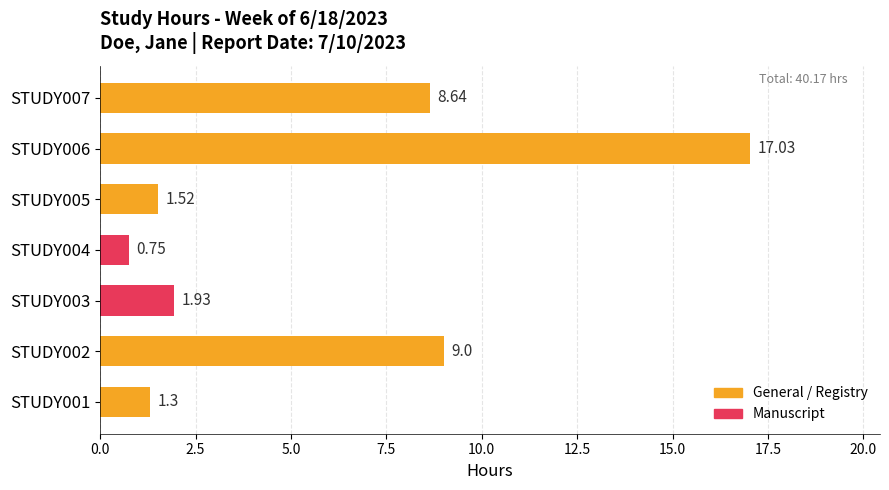

Are the bars grouped side by side (vs. stacked)?

No